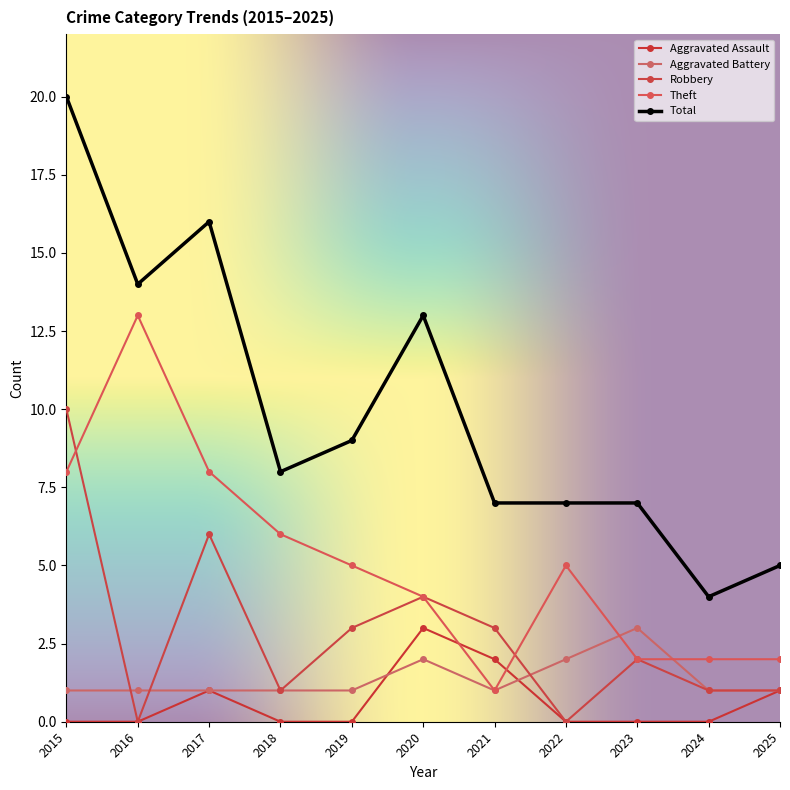

Is it true that Total equals 5 at 2025?

True